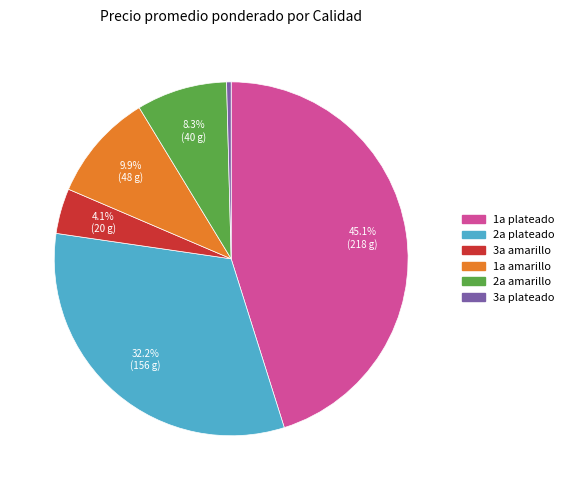

Does any single category account for the majority?

No